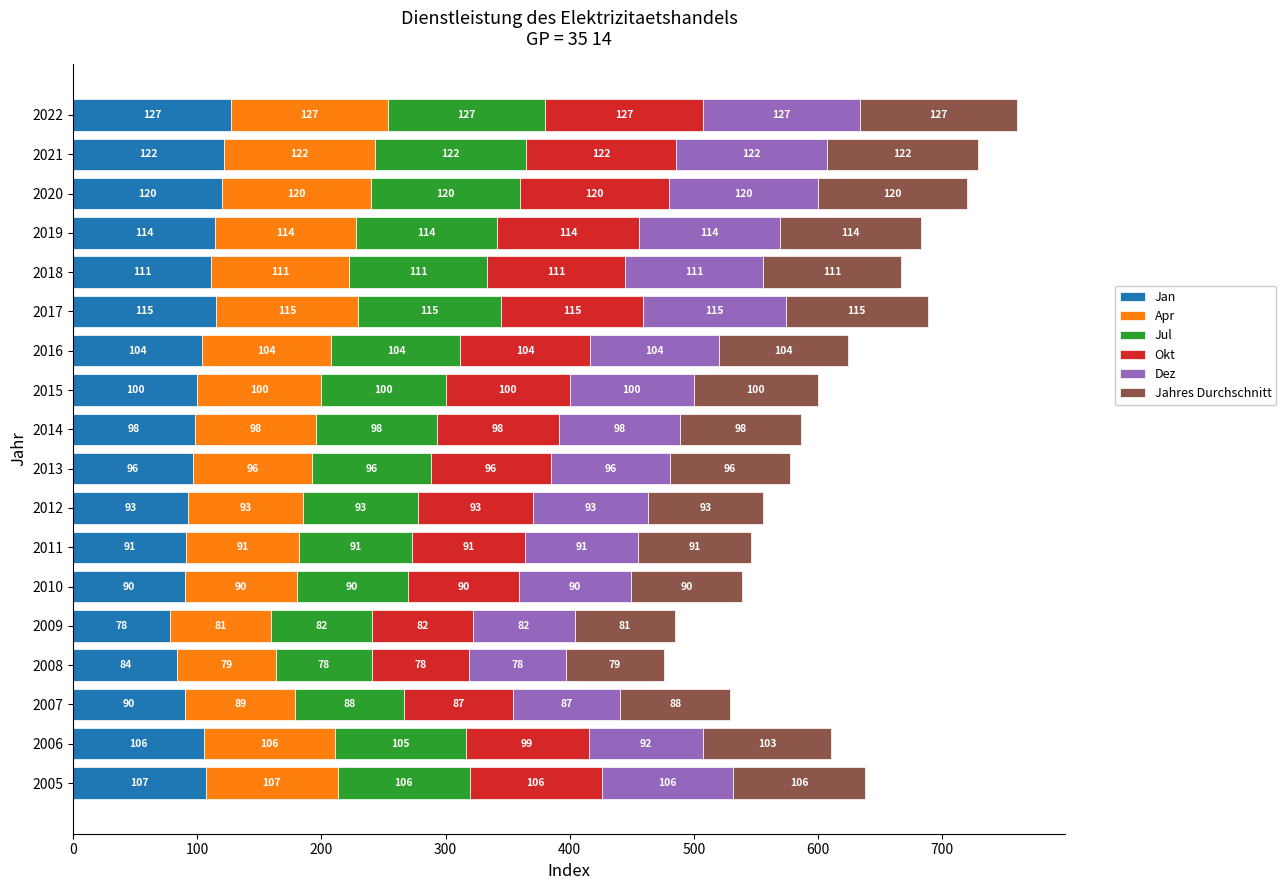

Where is Jan nearest to the value 102?

2015